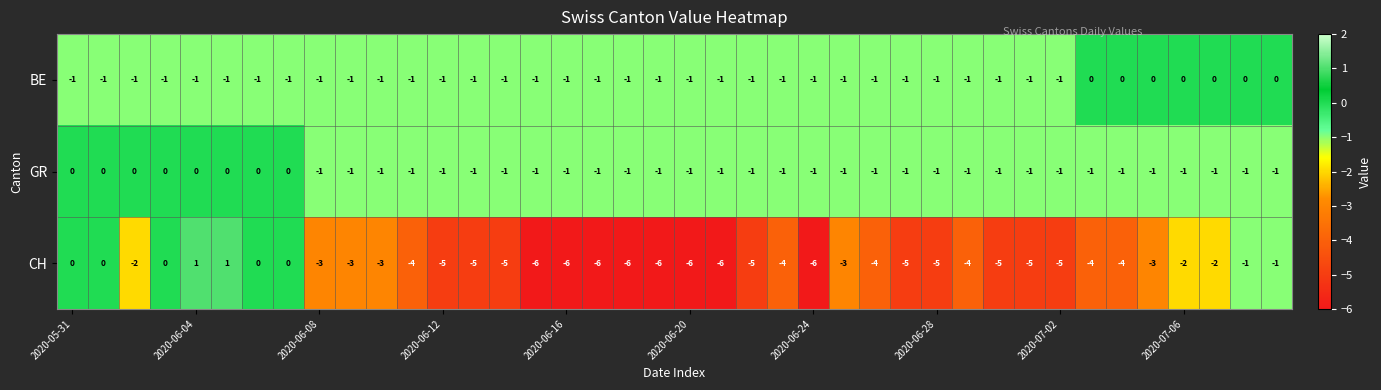

Which series has the largest range (max minus min)?

CH